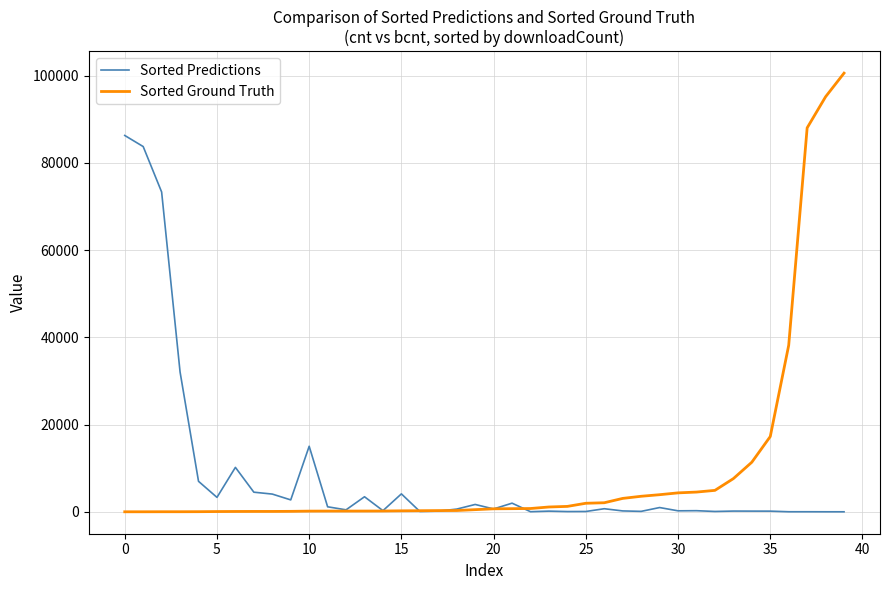

What is the highest value of the Sorted Ground Truth series?

100566